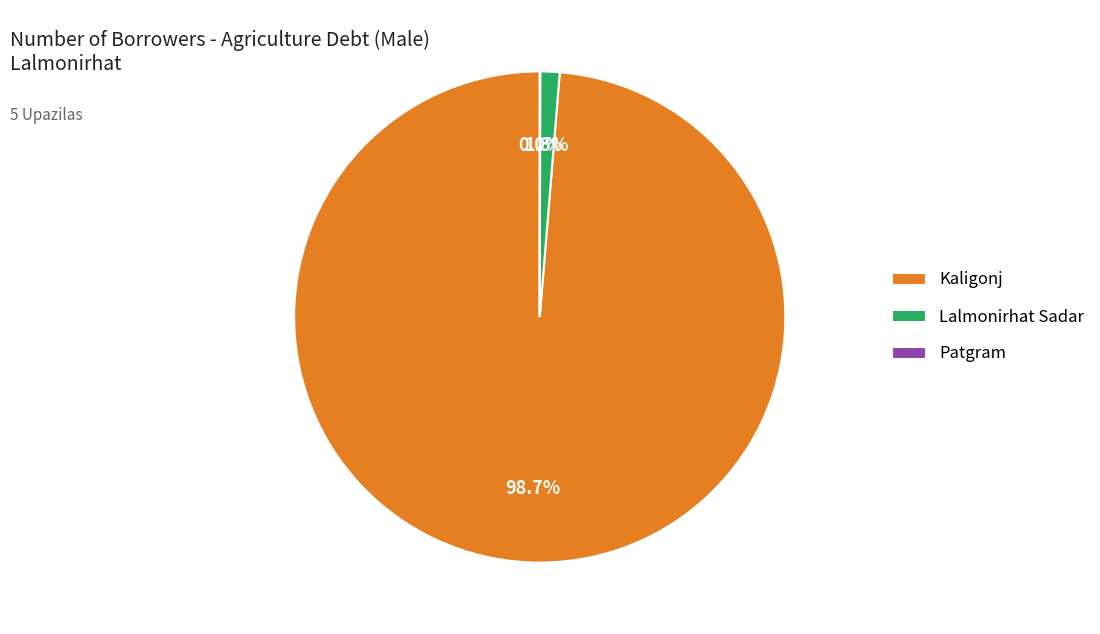

Combined, what portion of the pie is Kaligonj and Lalmonirhat Sadar?

100.0%